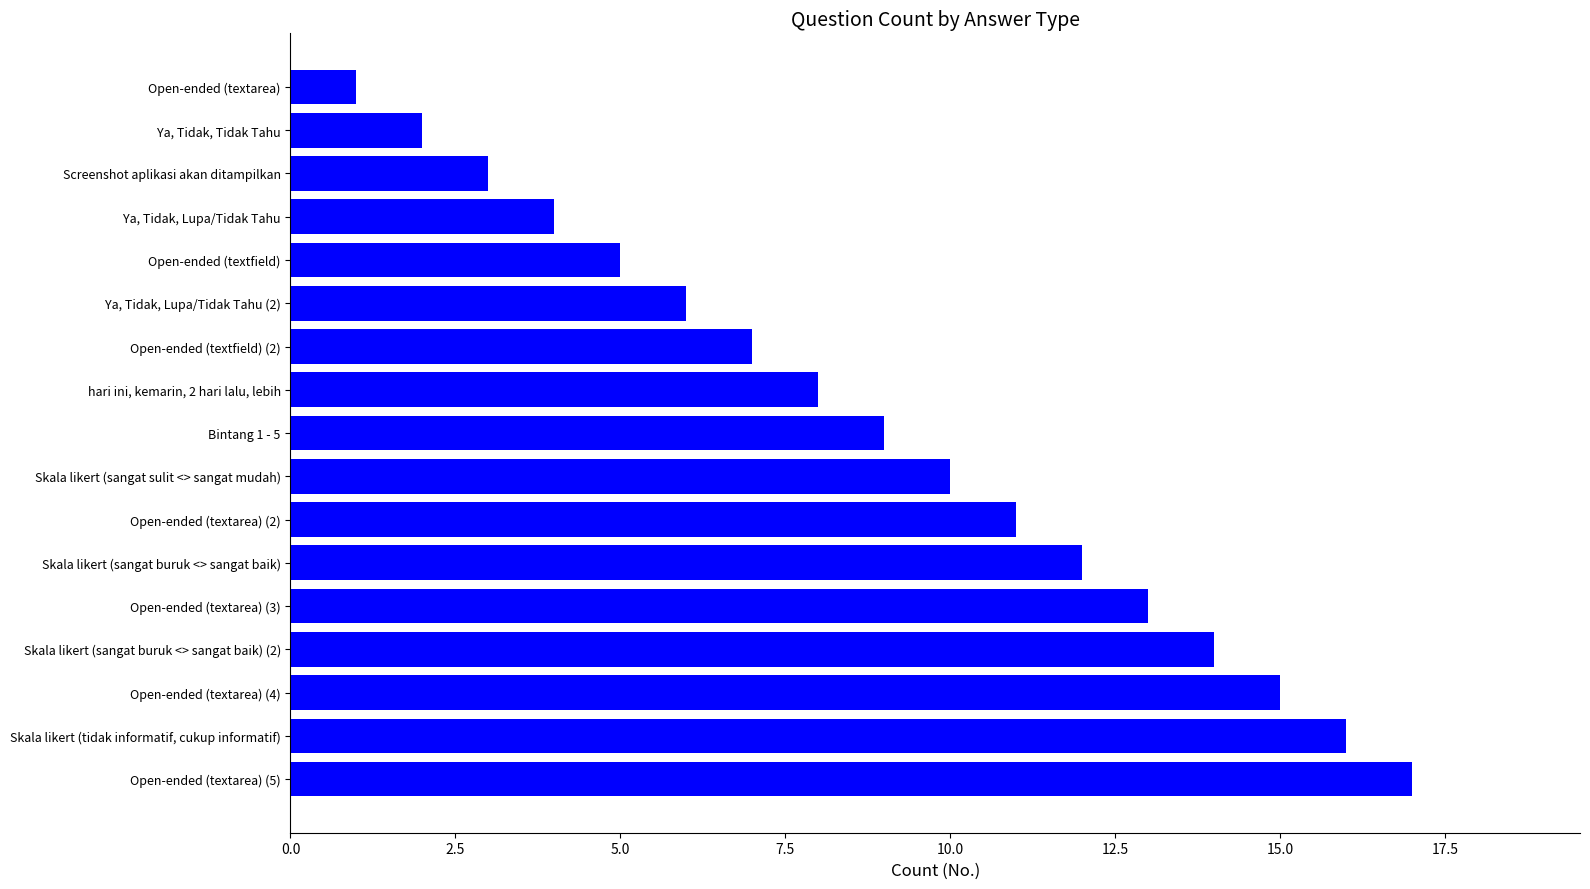

At which label is the value closest to 9?

Bintang 1 - 5